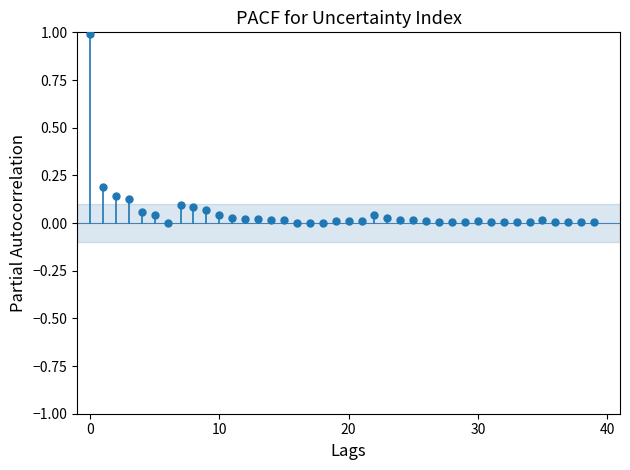

What is the range of Y values (max minus min)?

1.0